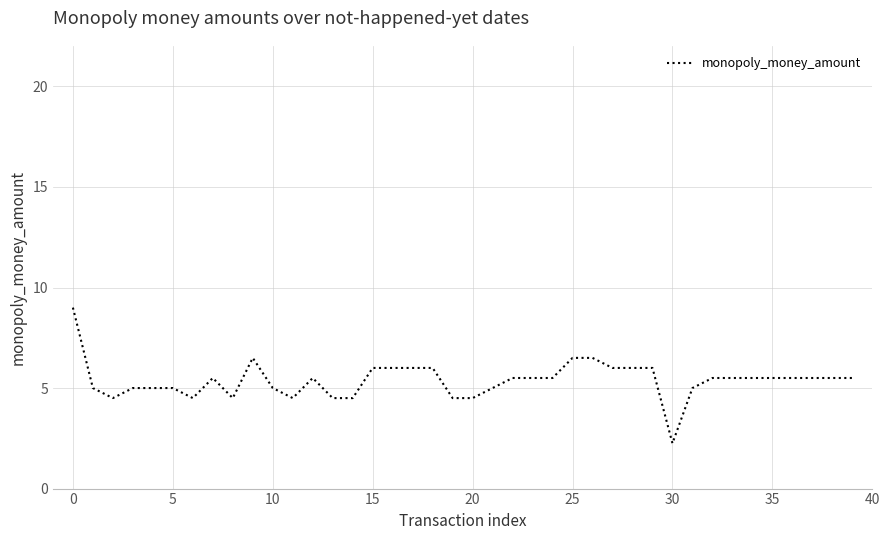

What is the greatest value displayed?

9.0